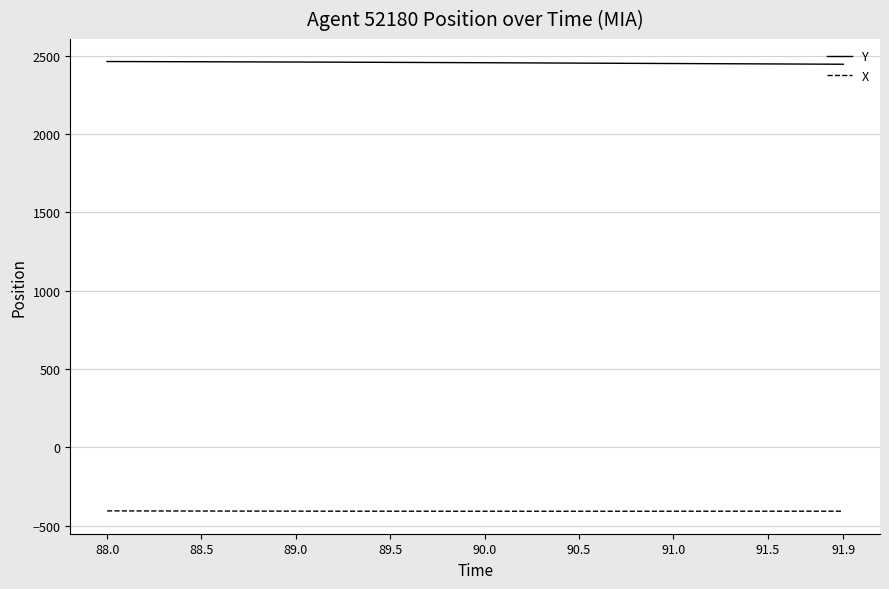

Which series has the largest total across all categories?

Y